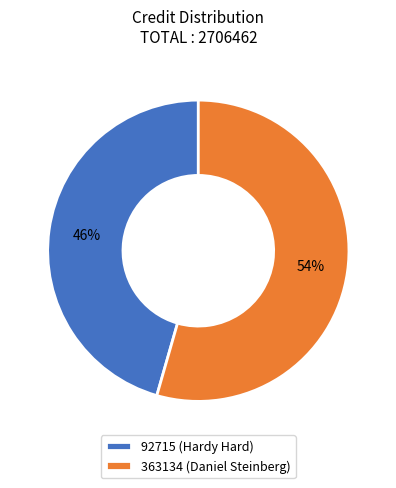

To the nearest percent, what is the combined percentage of 363134 (Daniel Steinberg) and 92715 (Hardy Hard)?

100%